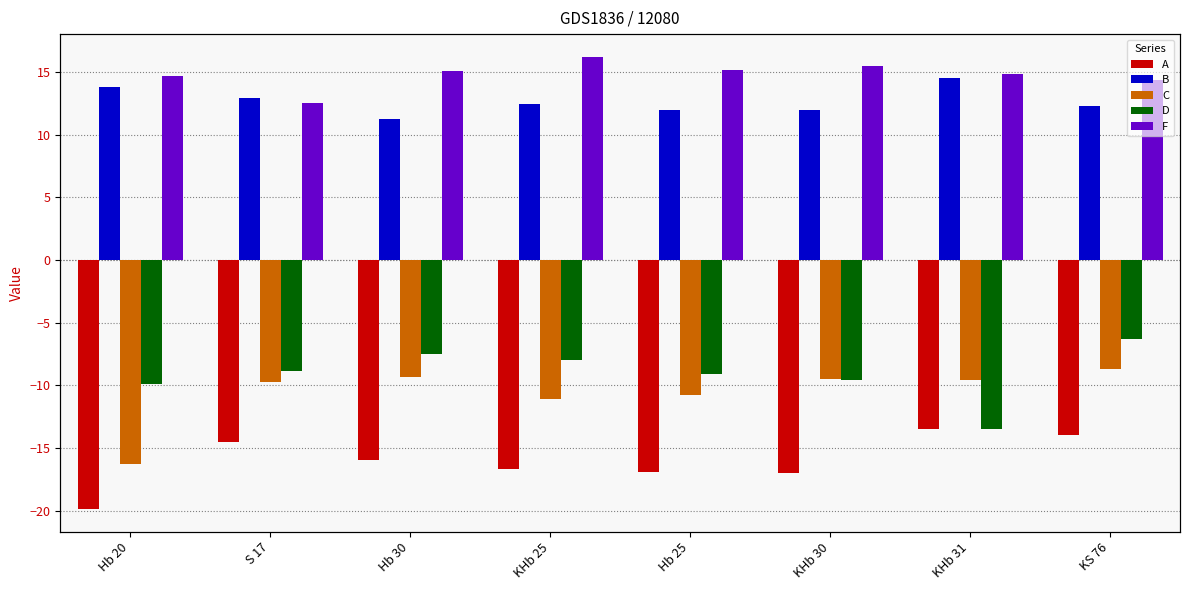

What is the difference between the highest and lowest values at KHb 25?

32.9